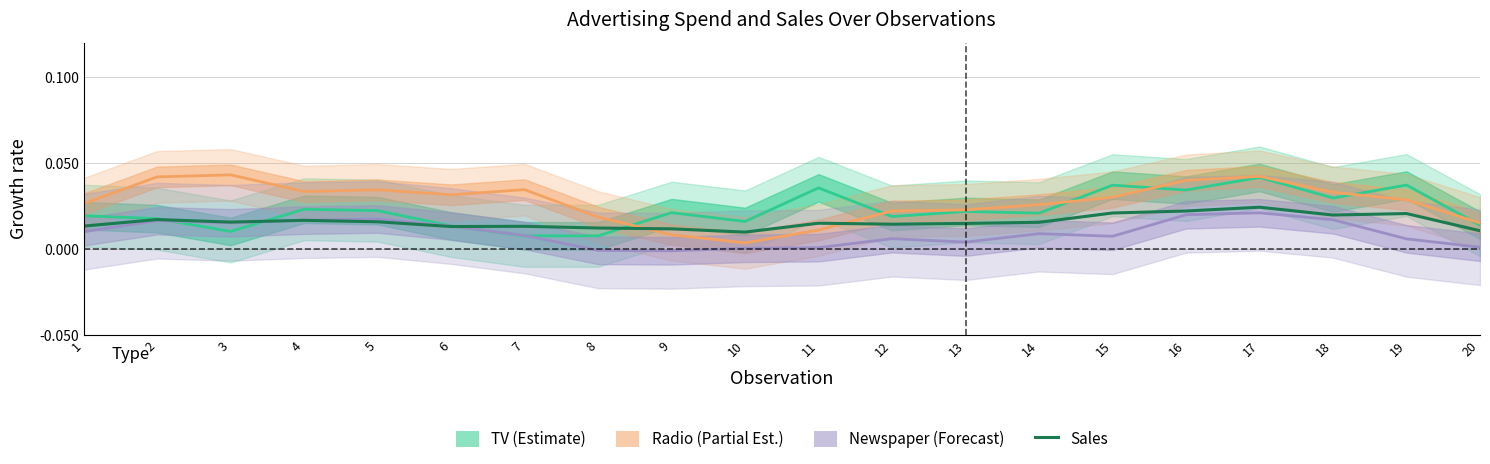

Does the chart display data point markers on the line(s)?

No